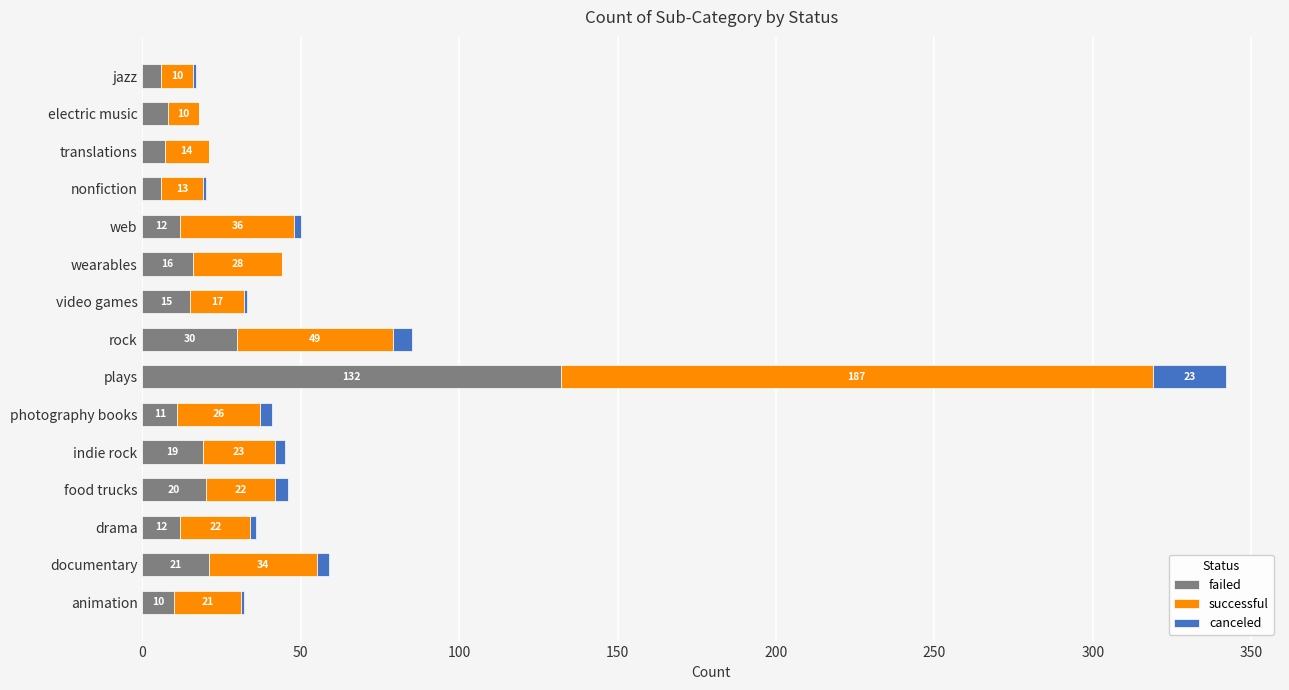

The value of failed at nonfiction is 6. True or false?

True